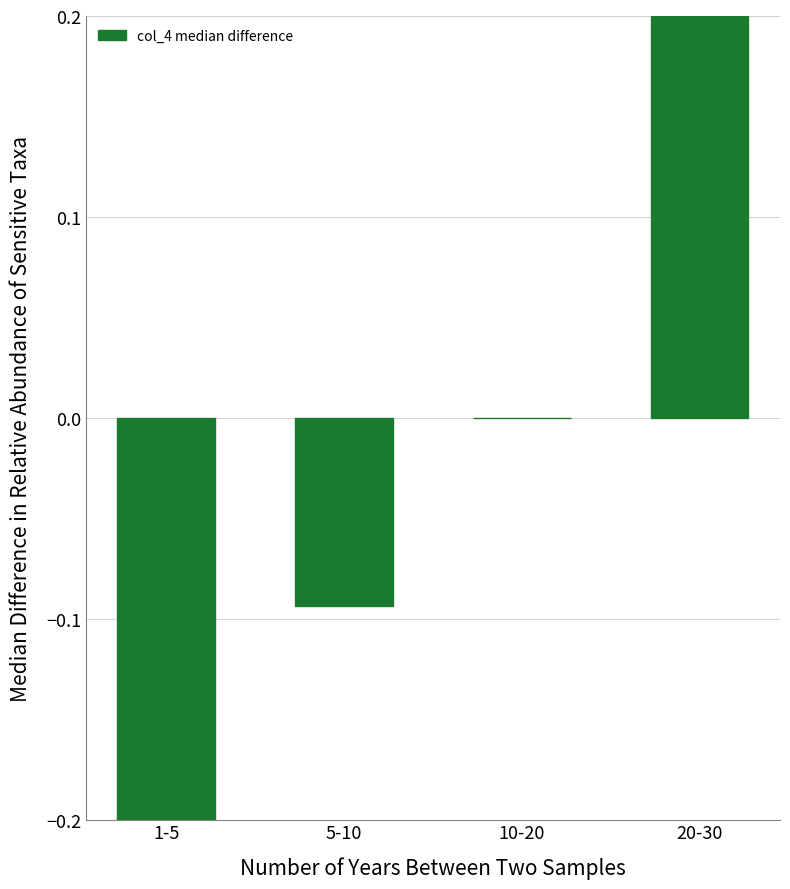

Rank the categories by value from lowest to highest.

1-5, 5-10, 10-20, 20-30